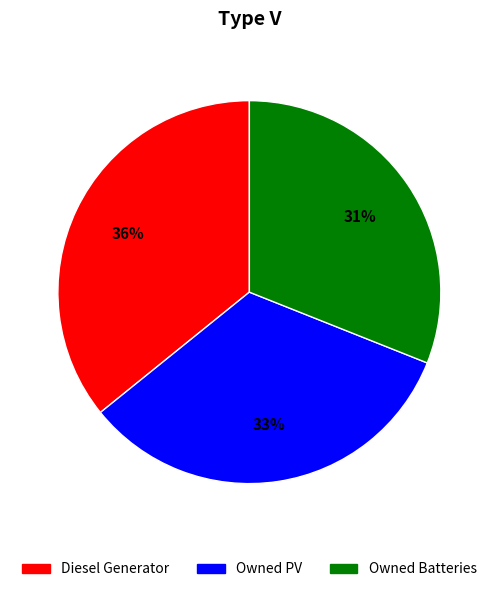

True or false: Owned Batteries accounts for 31% of the total.

True